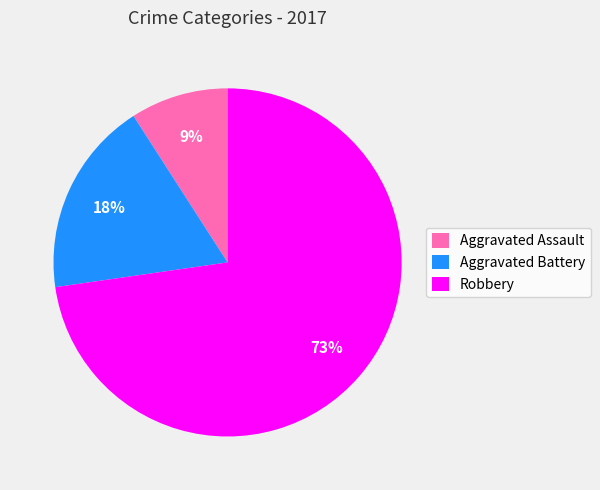

Combined, do Aggravated Assault and Aggravated Battery account for over 50%?

No